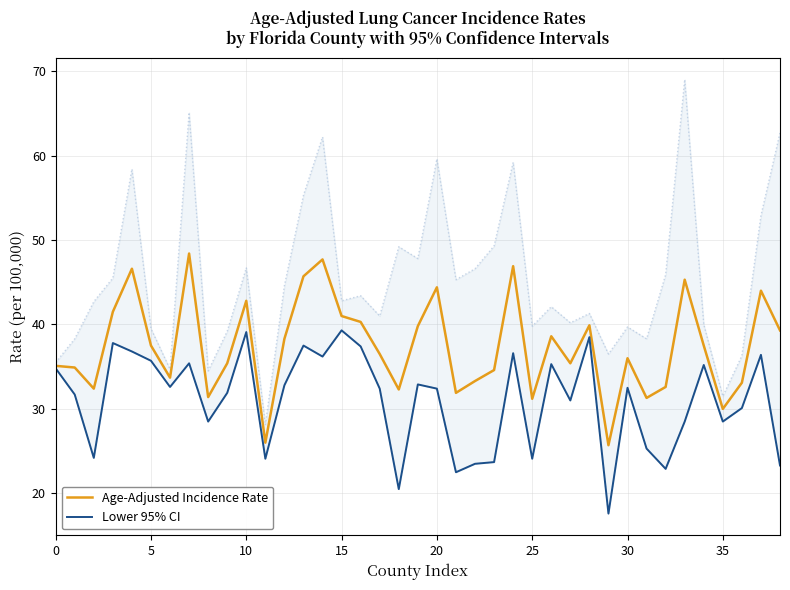

What is the value of the Lower 95% CI point at the 7th from the left?

32.6